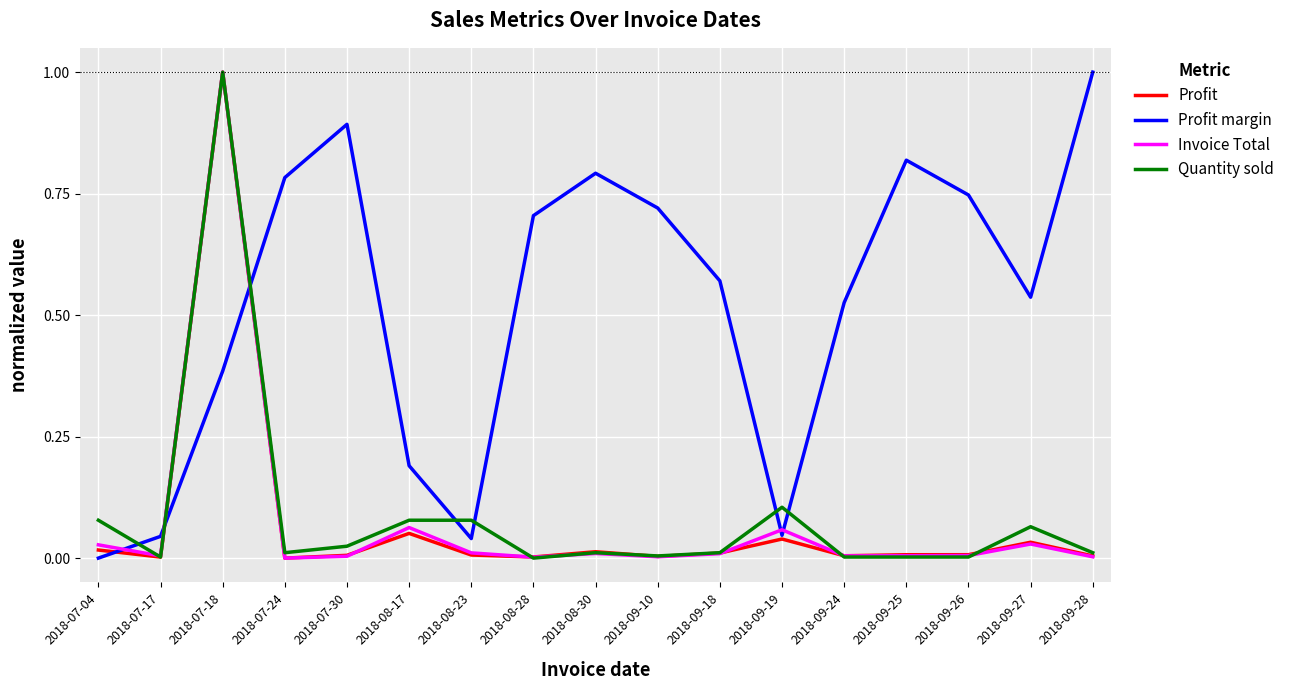

The Profit margin series shows 0.1 at 2018-09-19. True or false?

False